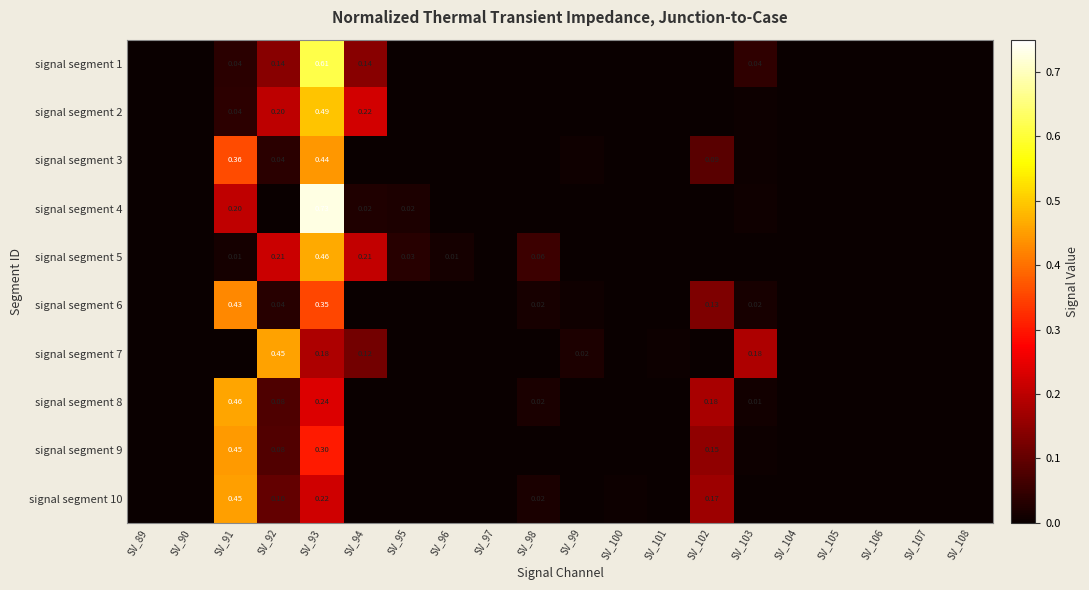

Is the value of signal segment 2 at SV_93 greater than the value of signal segment 6 at SV_93?

Yes